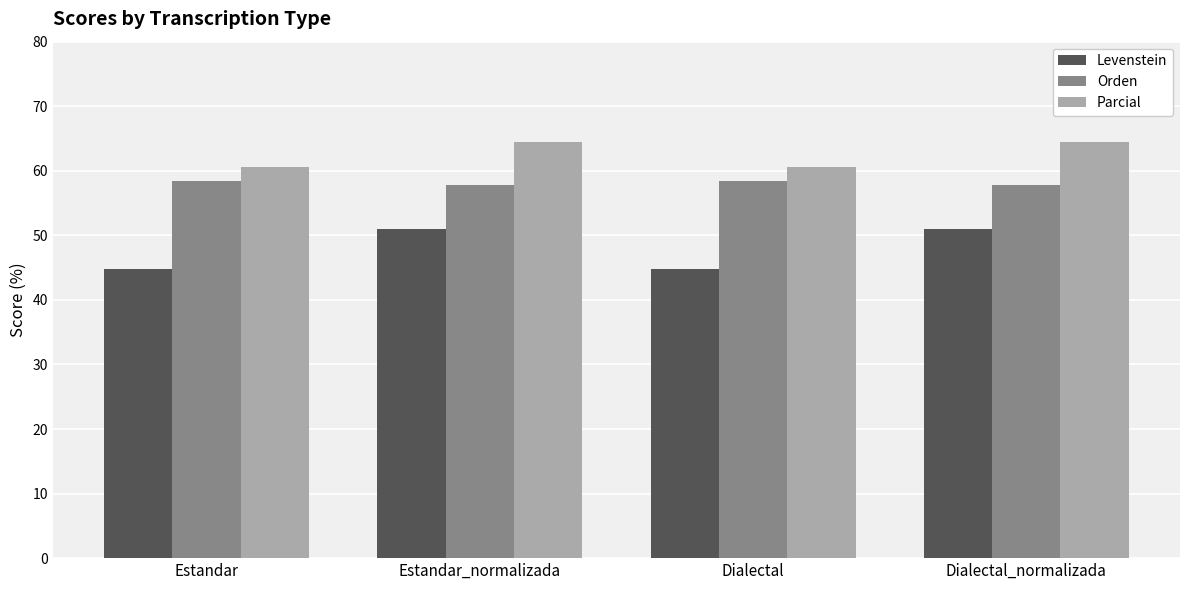

Rank the series at Dialectal_normalizada from highest to lowest value.

Parcial, Orden, Levenstein